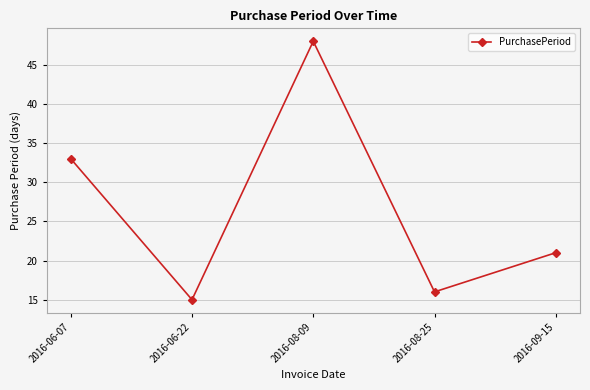

How many points are higher than both their immediate neighbors (excluding endpoints)?

1